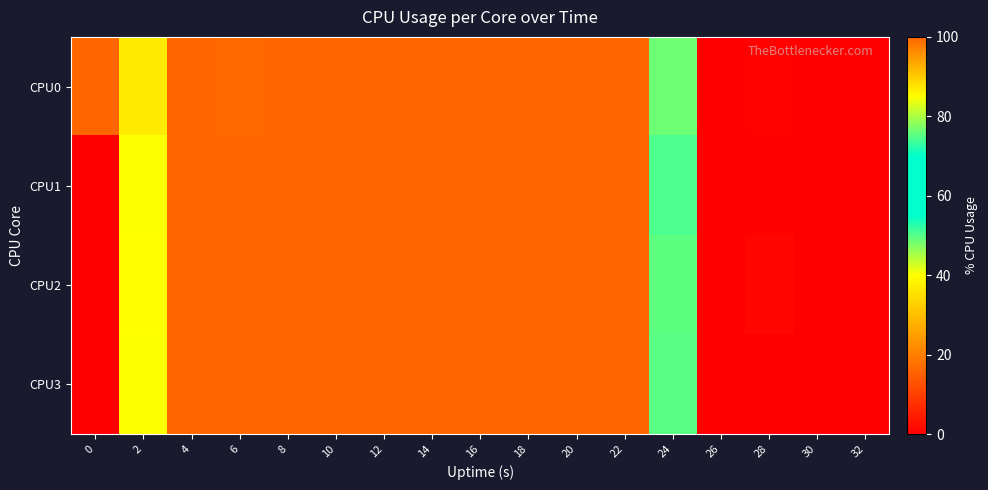

List the series in order of their peak value, lowest first.

CPU0, CPU1, CPU2, CPU3